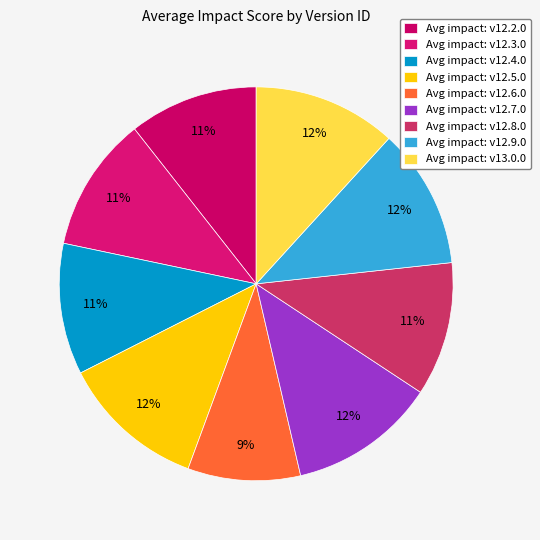

How many segments does this pie chart have?

9